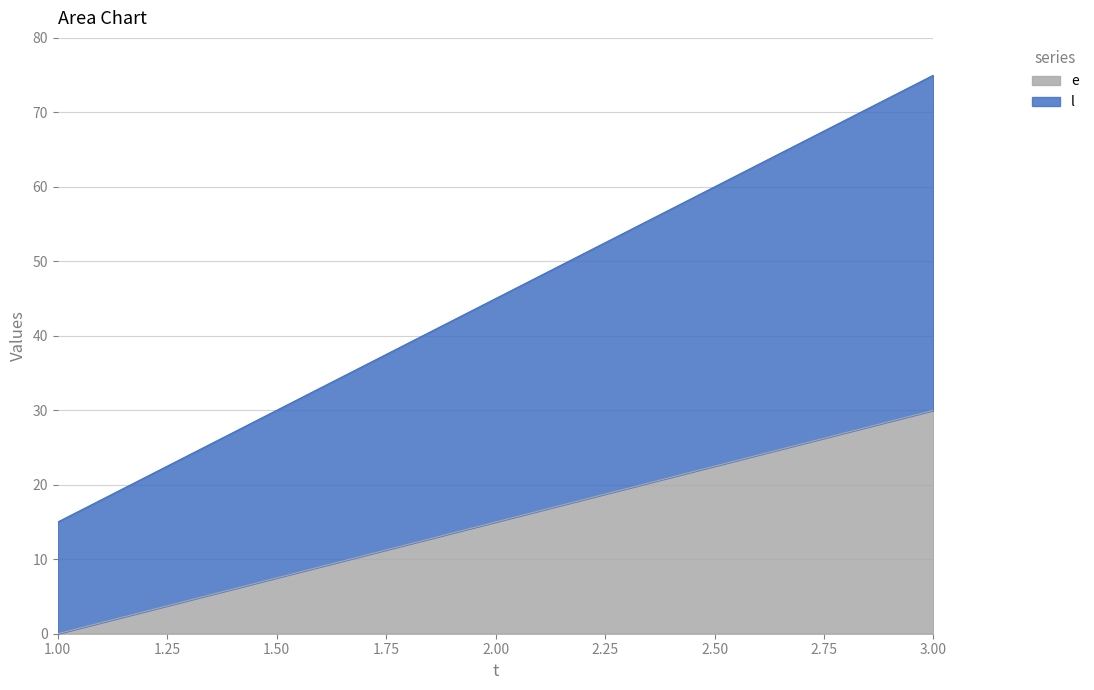

Is it true that l equals 75 at 3?

True